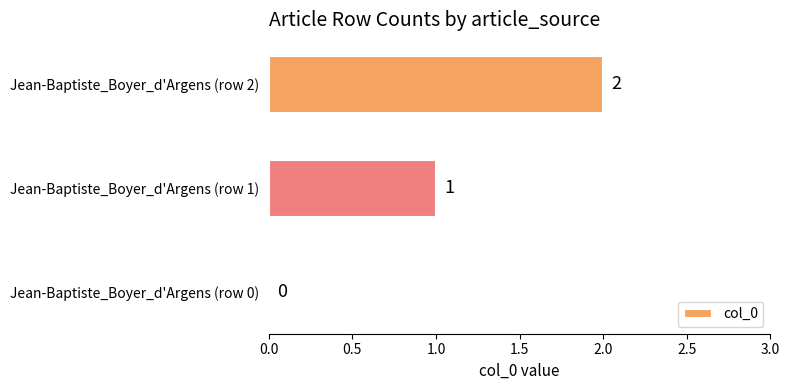

What is the sum of the values at Jean-Baptiste_Boyer_d'Argens (row 2) and Jean-Baptiste_Boyer_d'Argens (row 1)?

3